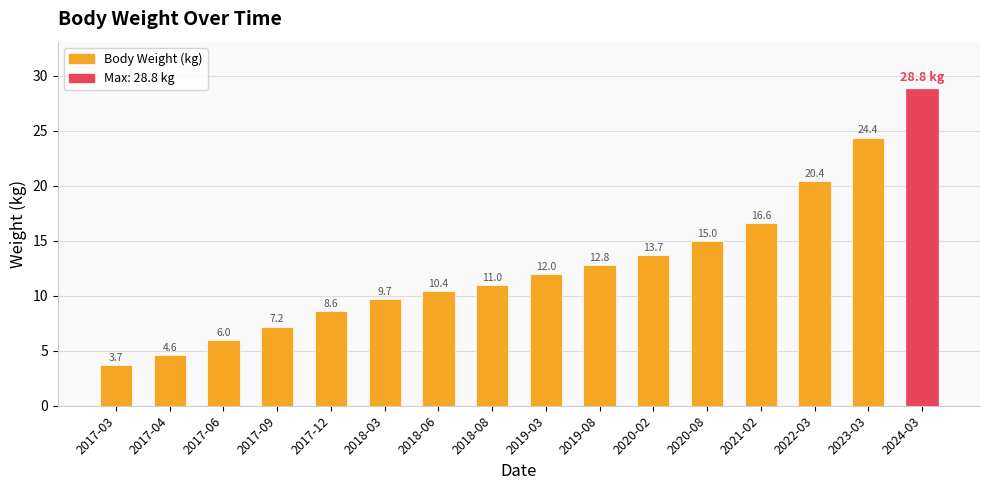

Reading left to right, what are all the values shown in this chart?

2017-03=3.7	2017-04=4.6	2017-06=6.0	2017-09=7.2	2017-12=8.6	2018-03=9.7	2018-06=10.4	2018-08=11.0	2019-03=12.0	2019-08=12.8	2020-02=13.7	2020-08=15.0	2021-02=16.6	2022-03=20.4	2023-03=24.4	2024-03=28.8